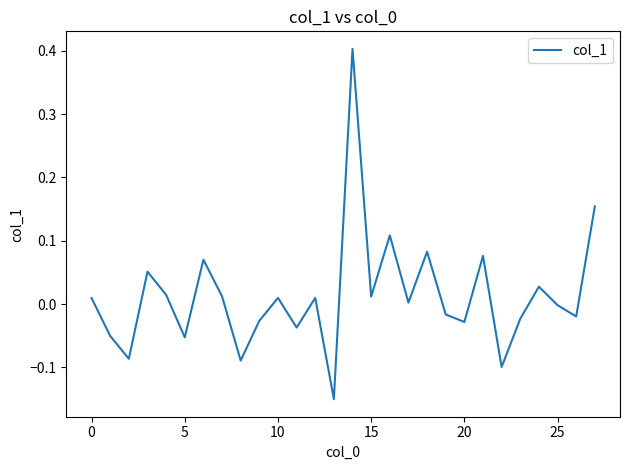

What is the difference between the maximum and minimum values?

0.6